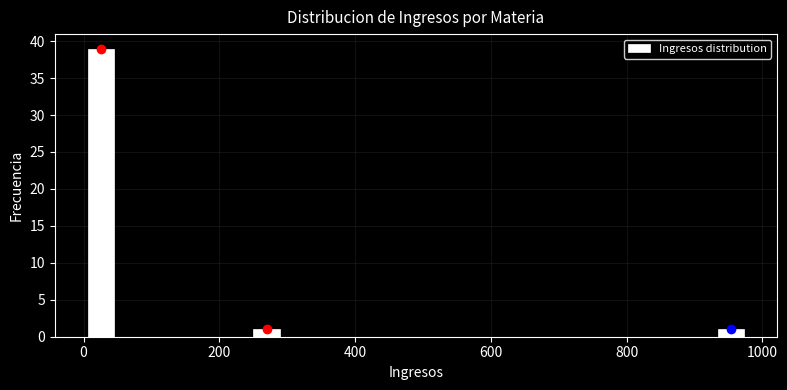

Read against the x-axis, roughly where is the centre of the tallest bar?

20